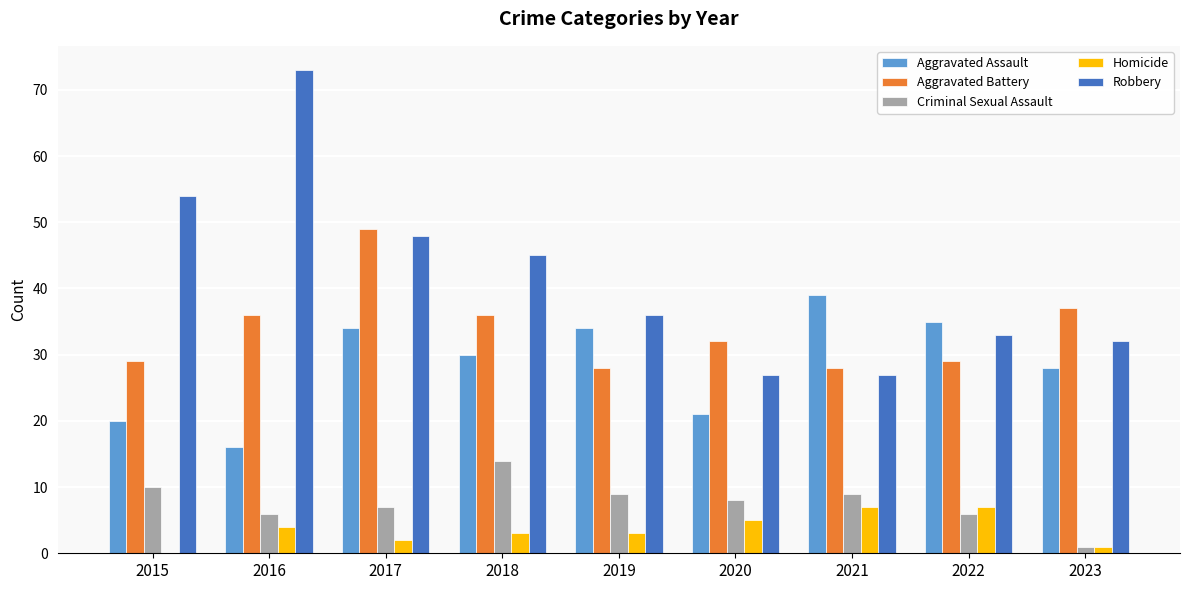

What is the total value across all series at 2020?

93